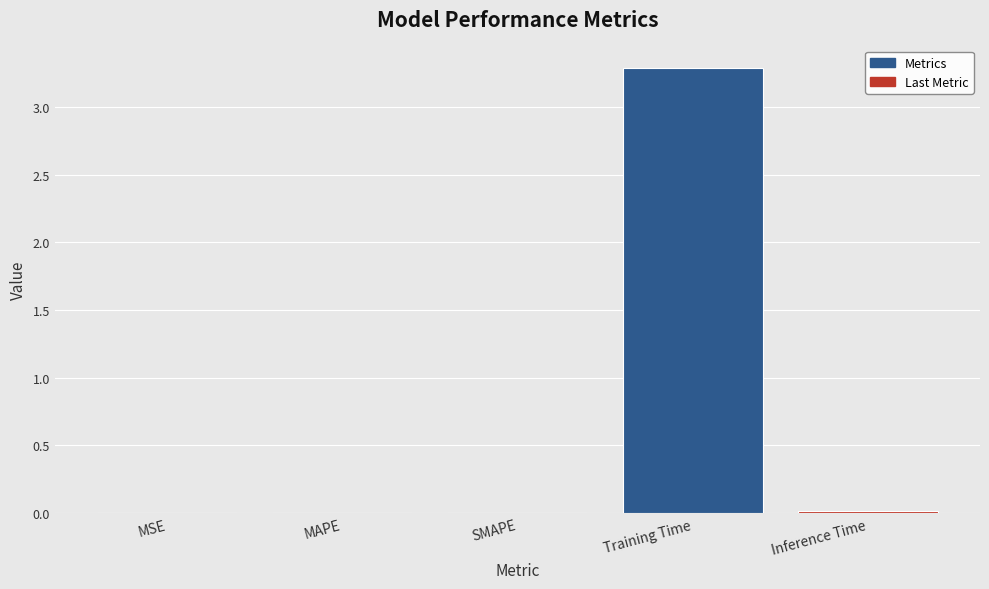

Which category has the highest value across all series?

Training Time